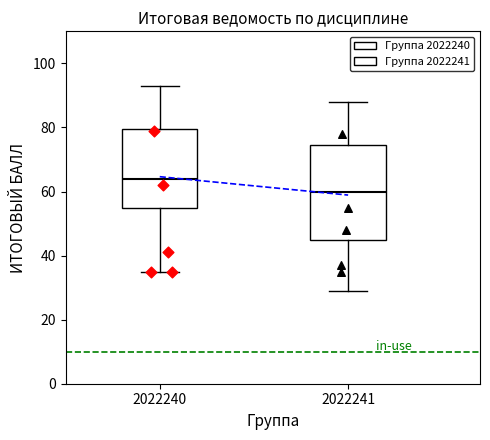

Which box is the tallest, from its lower edge to its upper edge?

2022241